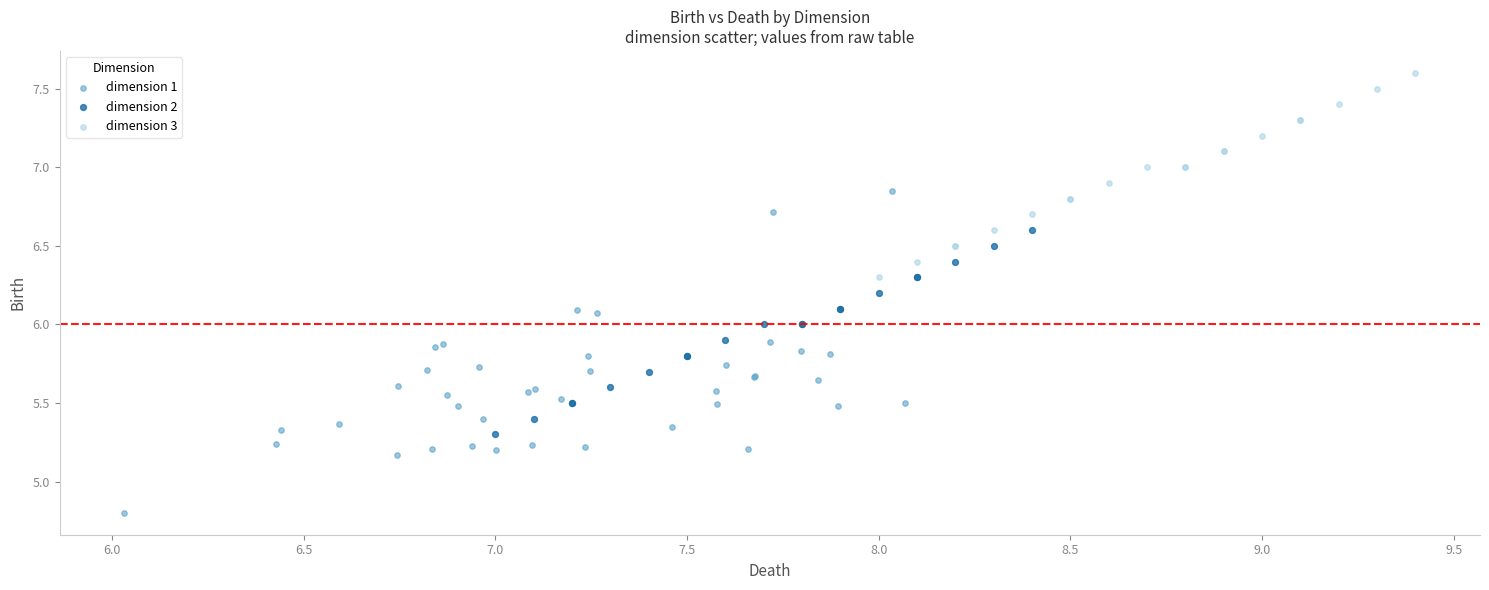

Which series reaches the maximum Y coordinate?

dimension 3